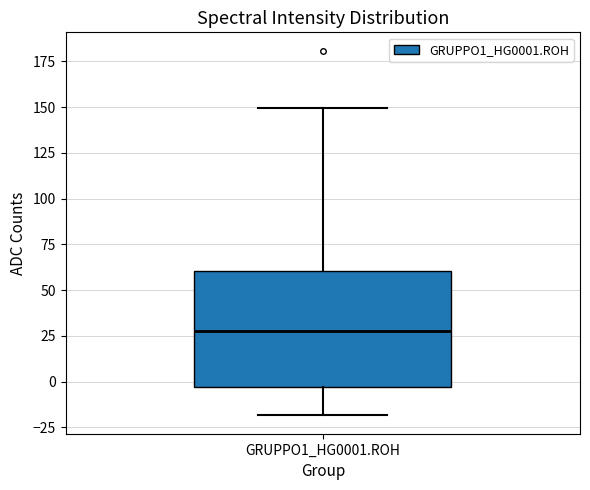

Where does the median line of the box for GRUPPO1_HG0001.ROH sit on the y-axis? The values are not printed on the chart, so give them approximately, as read against the axis.

30